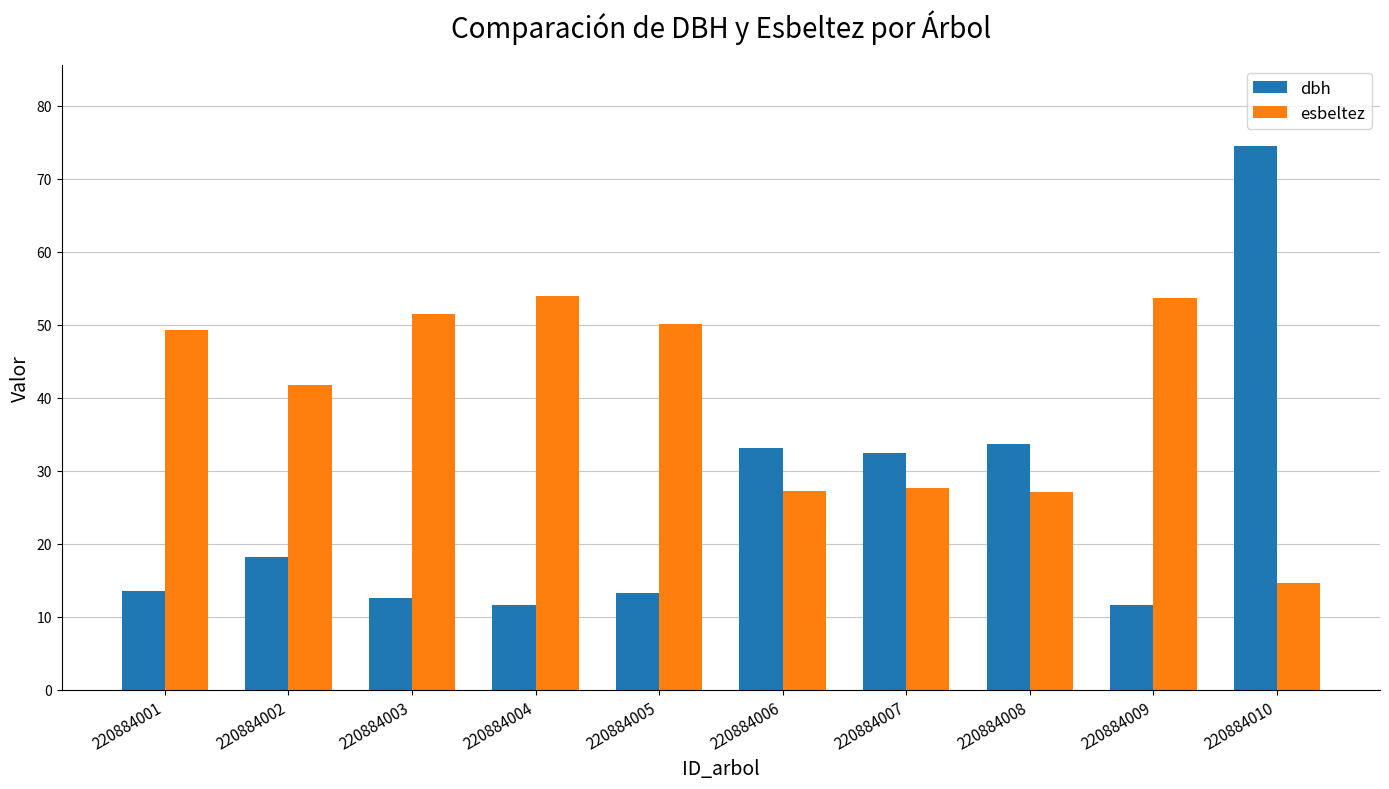

Read the esbeltez value at 220884001.

49.3